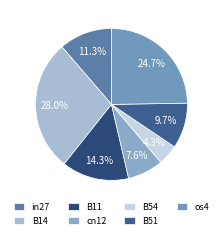

What percentage is the B14 slice, to the nearest percent?

28%